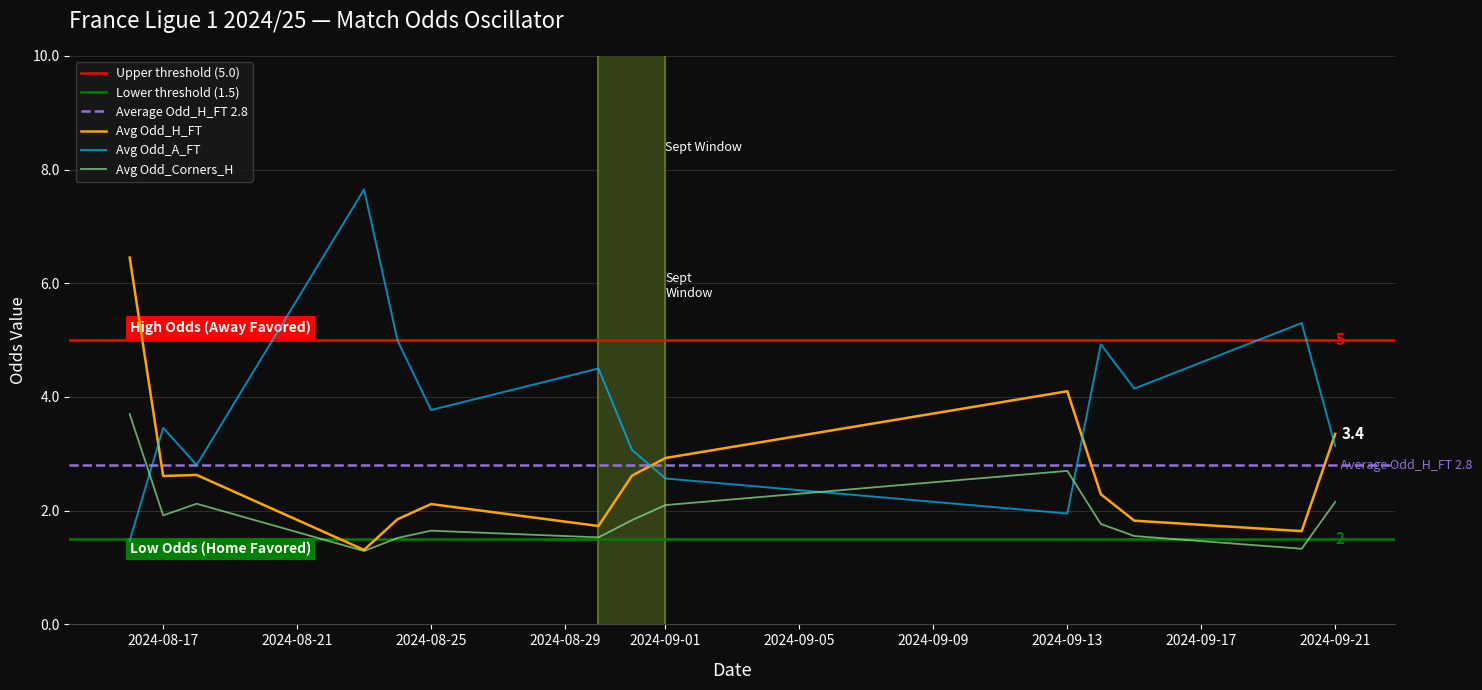

True or false: Odd_A_FT has more than 0 interior local peaks.

True